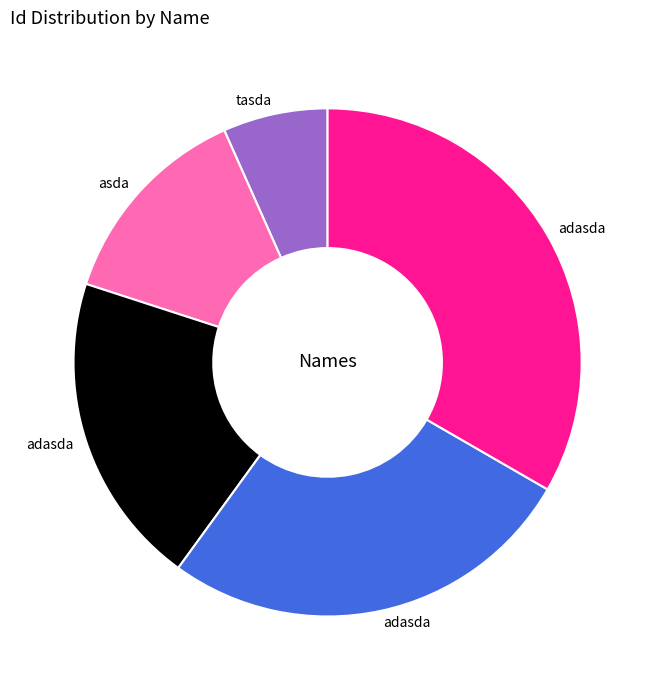

Count the number of slices in the pie.

5